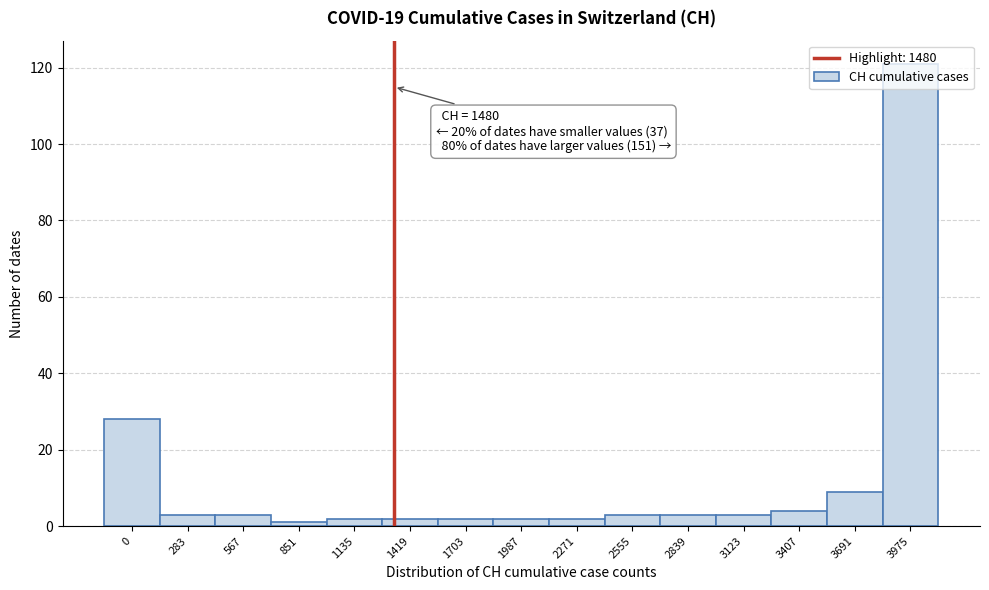

What is the sum of all values?

188